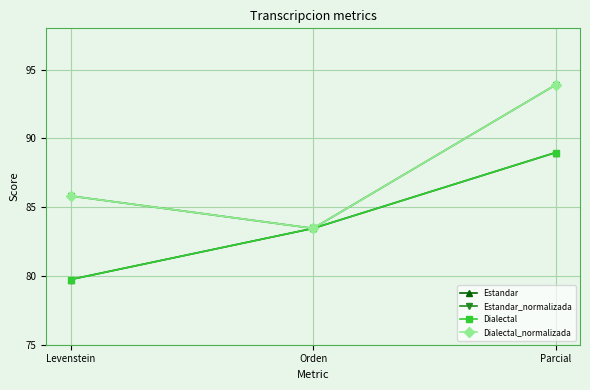

Rank the series at Levenstein from highest to lowest value.

Estandar_normalizada, Dialectal_normalizada, Estandar, Dialectal